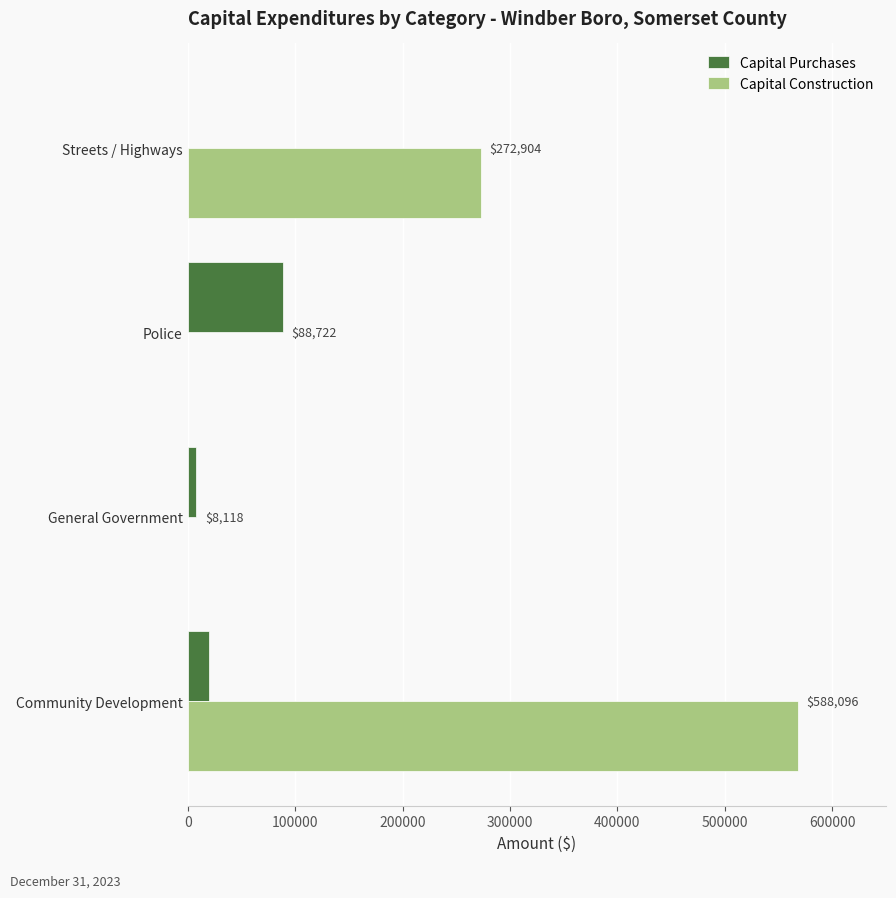

Which series has the largest total across all categories?

Capital Construction